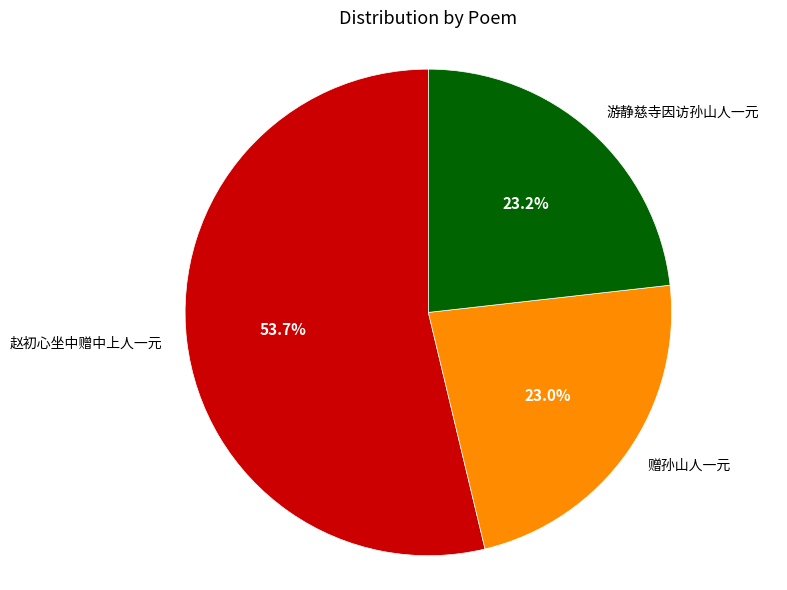

Which category has the biggest portion of the pie?

赵初心坐中赠中上人一元